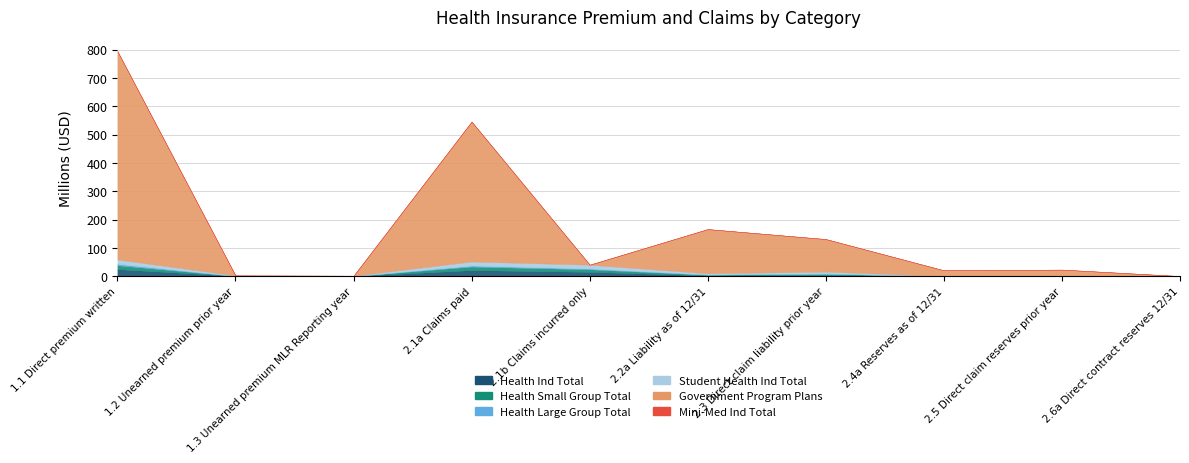

The value of Health Large Group Total at 2.1a Claims paid is 2235216.4. True or false?

False